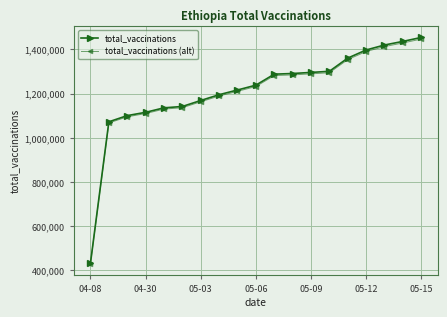

What is the maximum value for total_vaccinations?

1454503.0